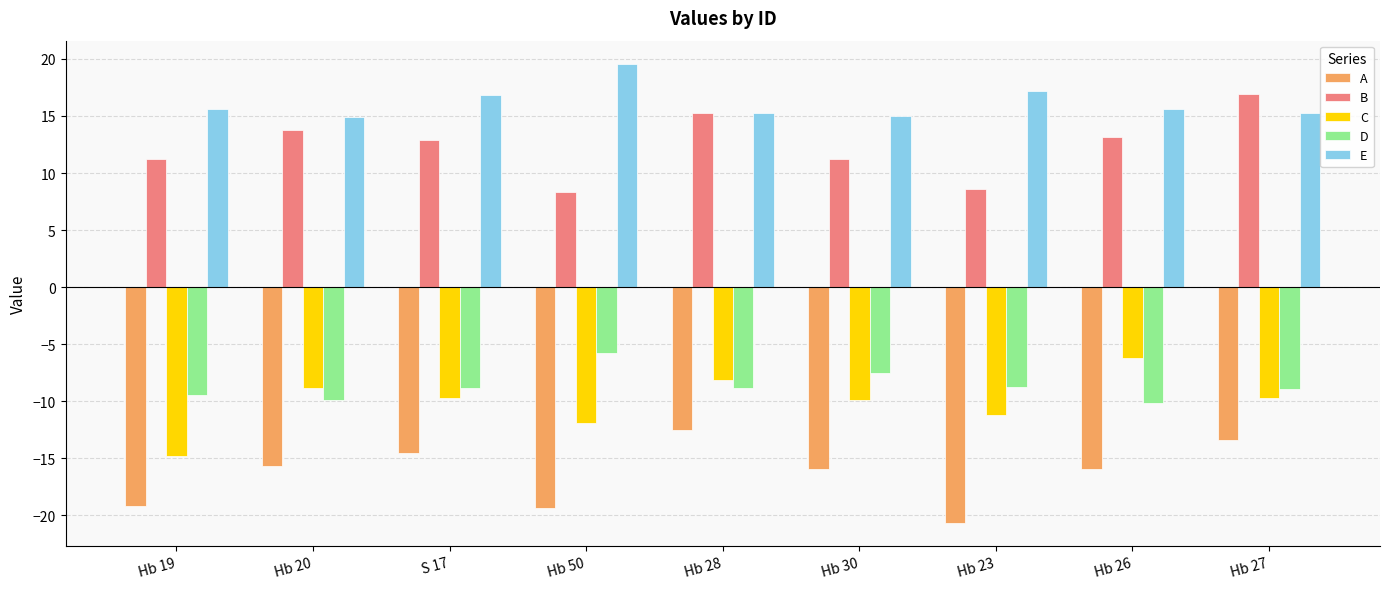

Read the E value at Hb 50.

19.6